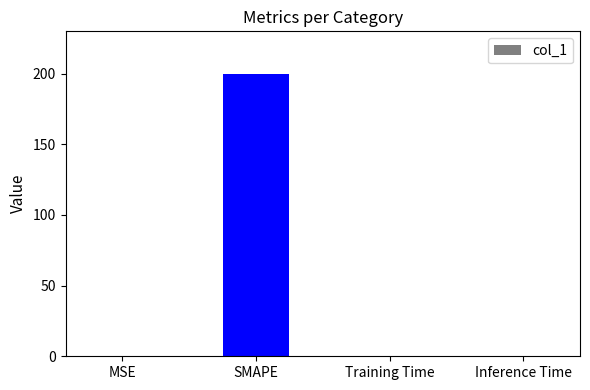

What is the average value?

50.1